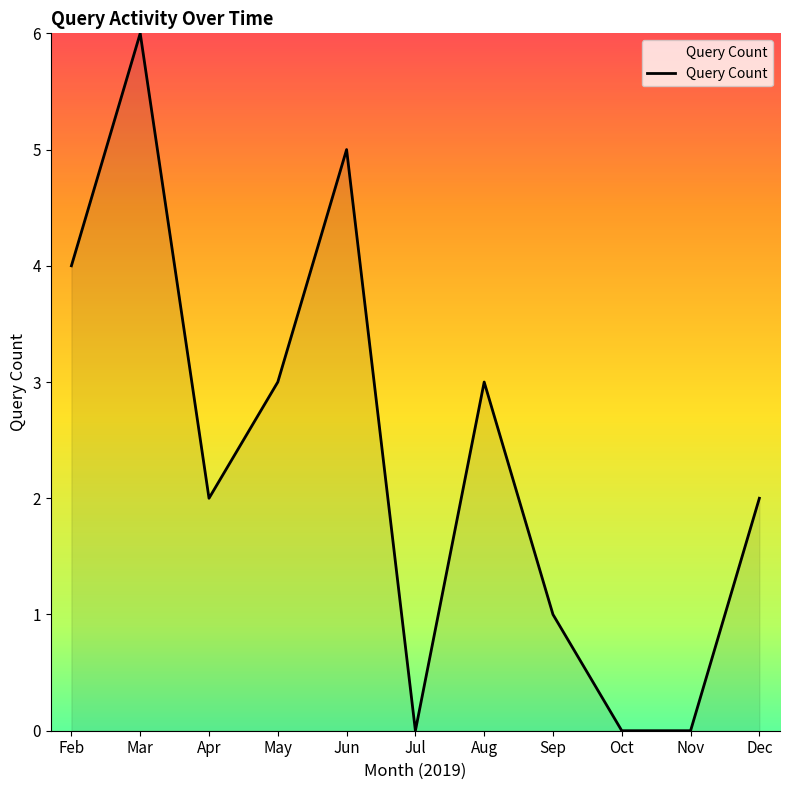

The value at Apr is 2. True or false?

True